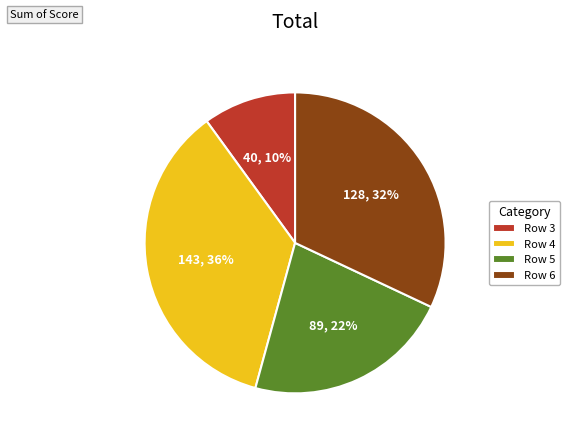

Is it true that Row 4 is 36% of the pie?

True